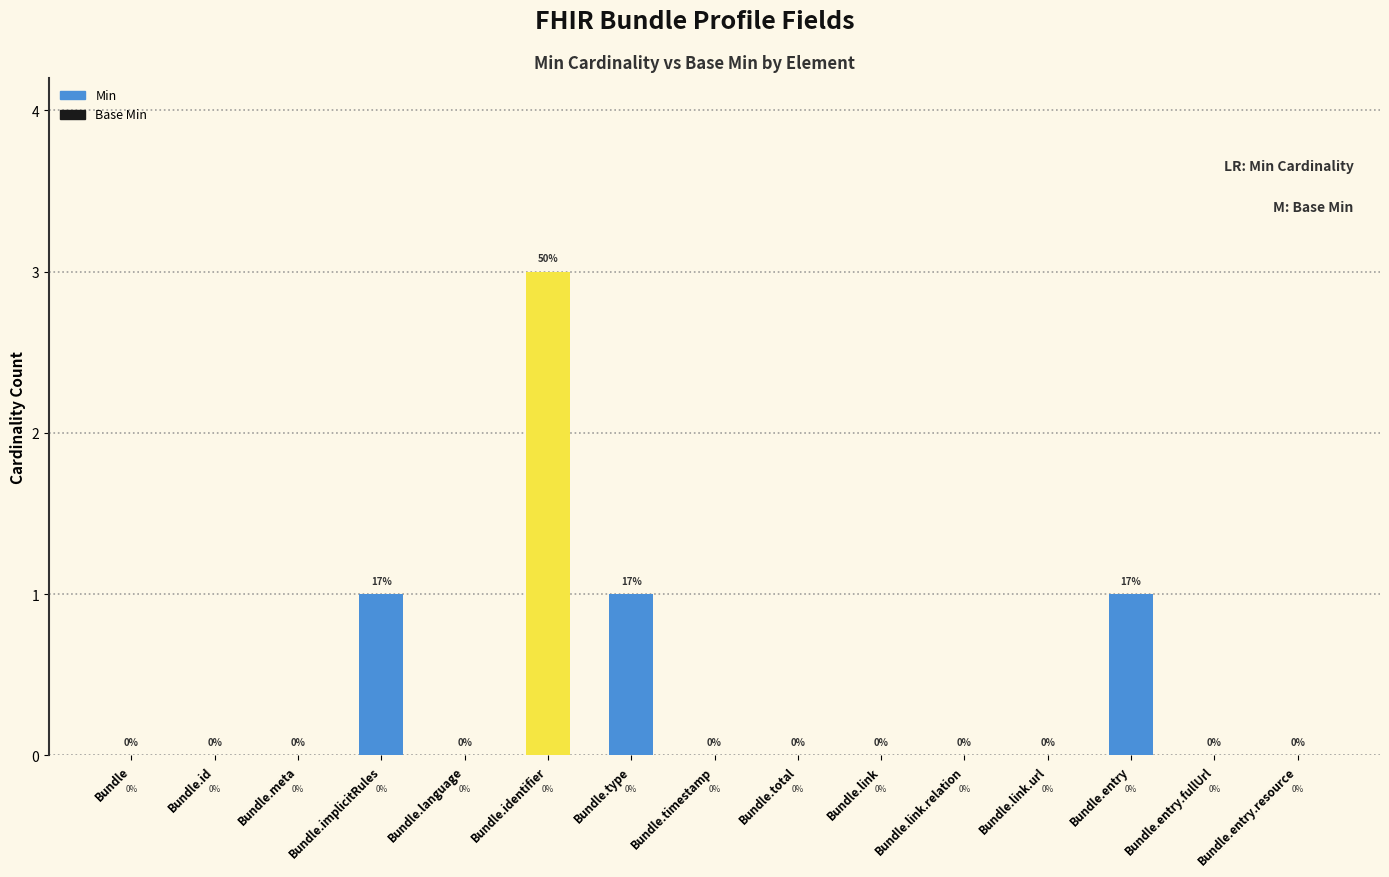

Which label corresponds to the largest value in the chart?

Bundle.identifier